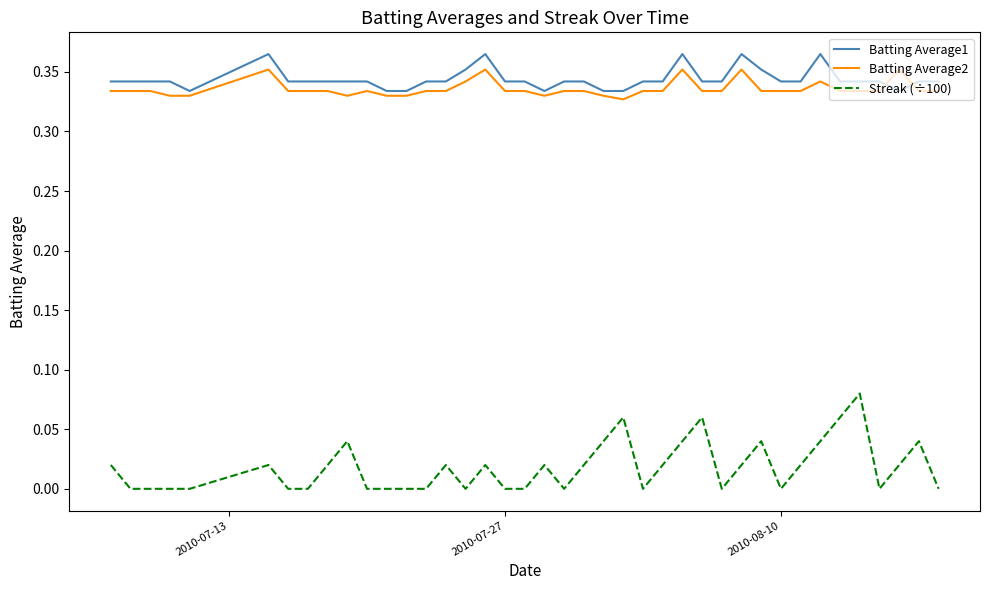

Rank the series by their maximum value, from highest to lowest.

Batting Average1, Batting Average2, Streak (÷100)